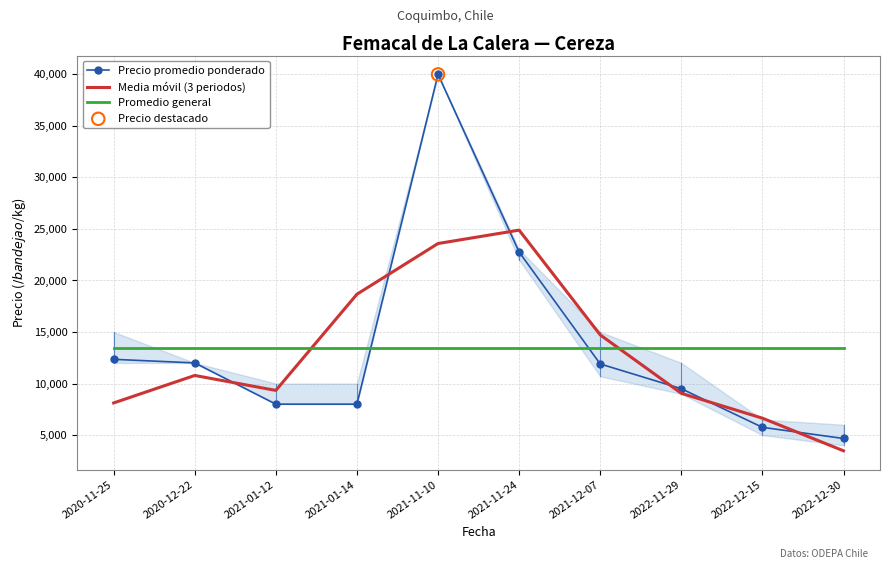

Which series has the widest spread of Y values?

Precio promedio ponderado